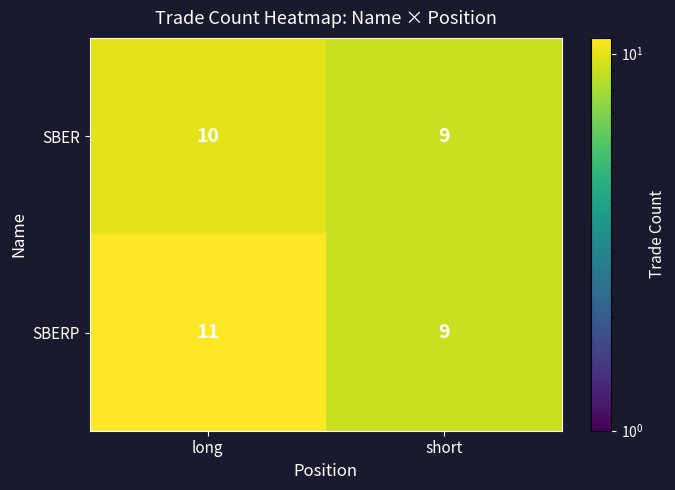

True or false: SBER has a value of 6 at long.

False